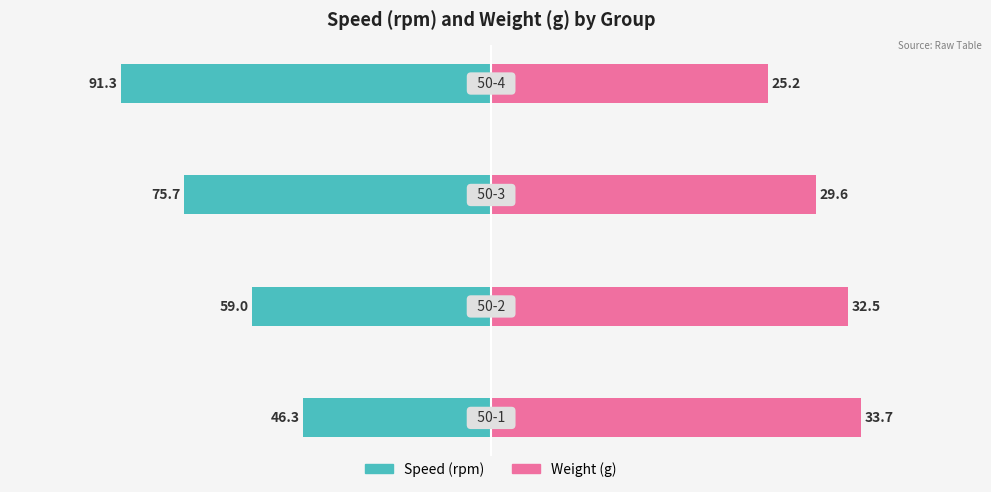

What is the difference between the Speed (rpm) values at 2 and 0?

32.2